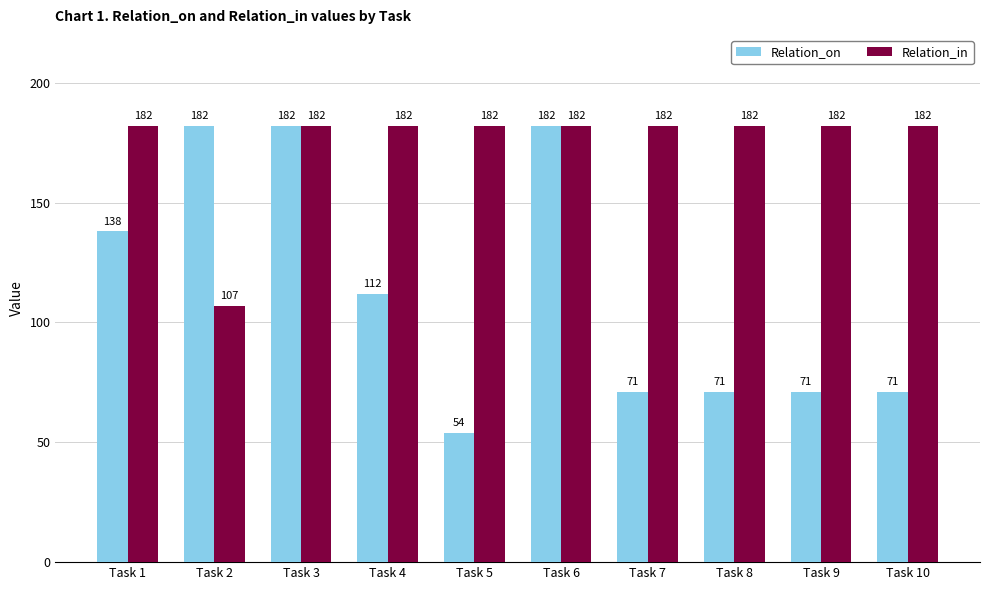

How many groups of bars are there?

10